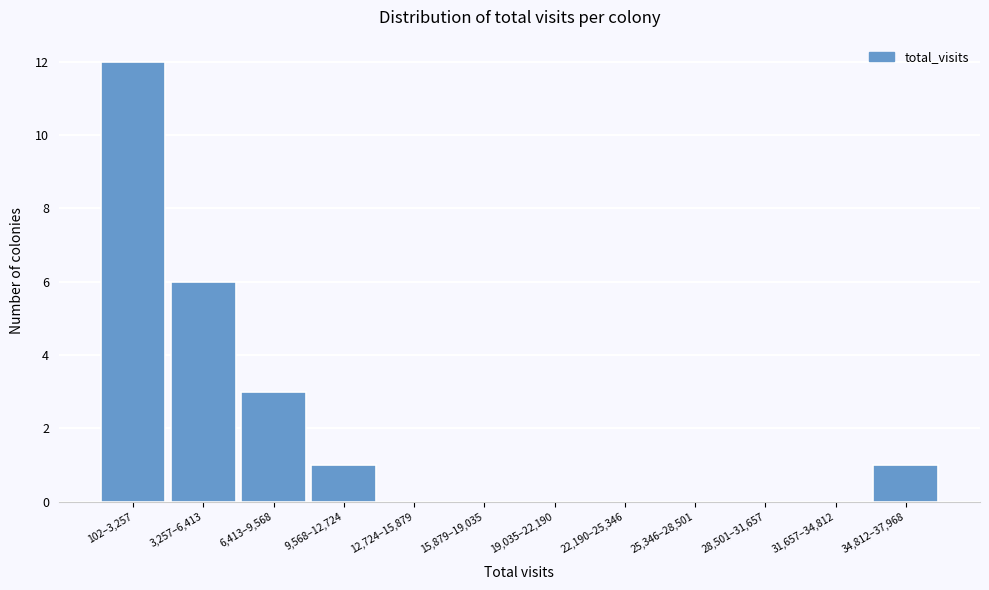

Reading left to right, transcribe all the data shown in this chart.

102–3,257=12	3,257–6,413=6	6,413–9,568=3	9,568–12,724=1	12,724–15,879=0	15,879–19,035=0	19,035–22,190=0	22,190–25,346=0	25,346–28,501=0	28,501–31,657=0	31,657–34,812=0	34,812–37,968=1